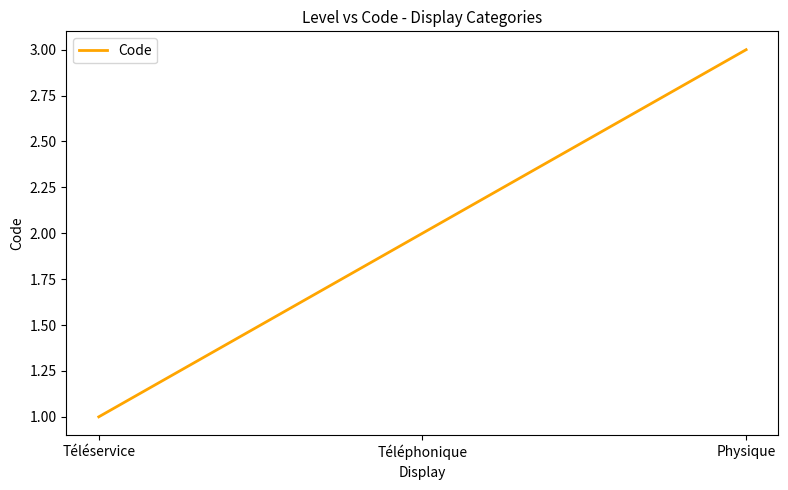

The chart shows a value of 1 at Physique. True or false?

False